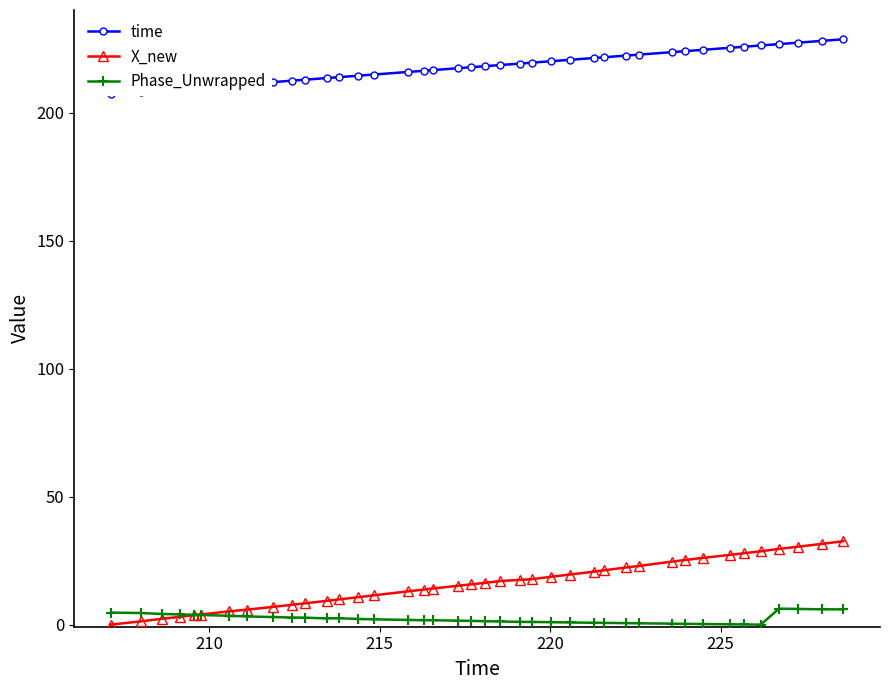

What is the highest value of the time series?

228.6